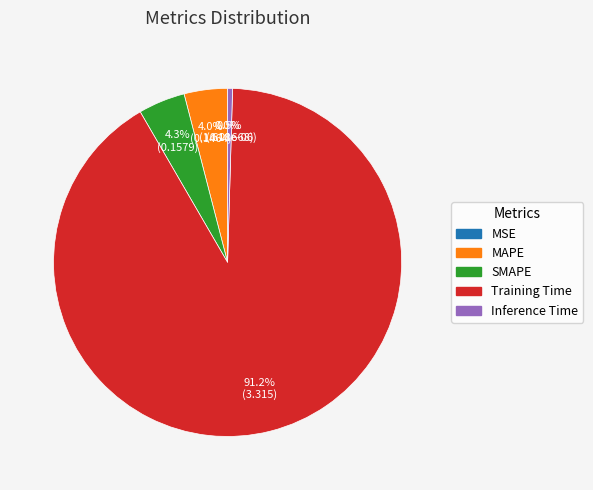

What is the majority slice?

Training Time